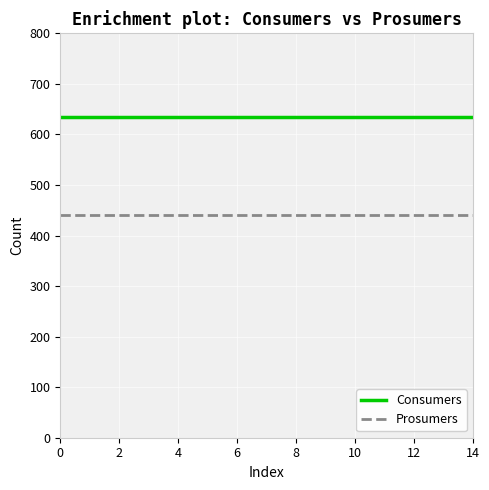

Reading right to left, list all the values displayed in this chart.

Consumers: 635	635	635	635	635	635	635	635	635	635	635	635	635	635	635
Prosumers: 440	440	440	440	440	440	440	440	440	440	440	440	440	440	440